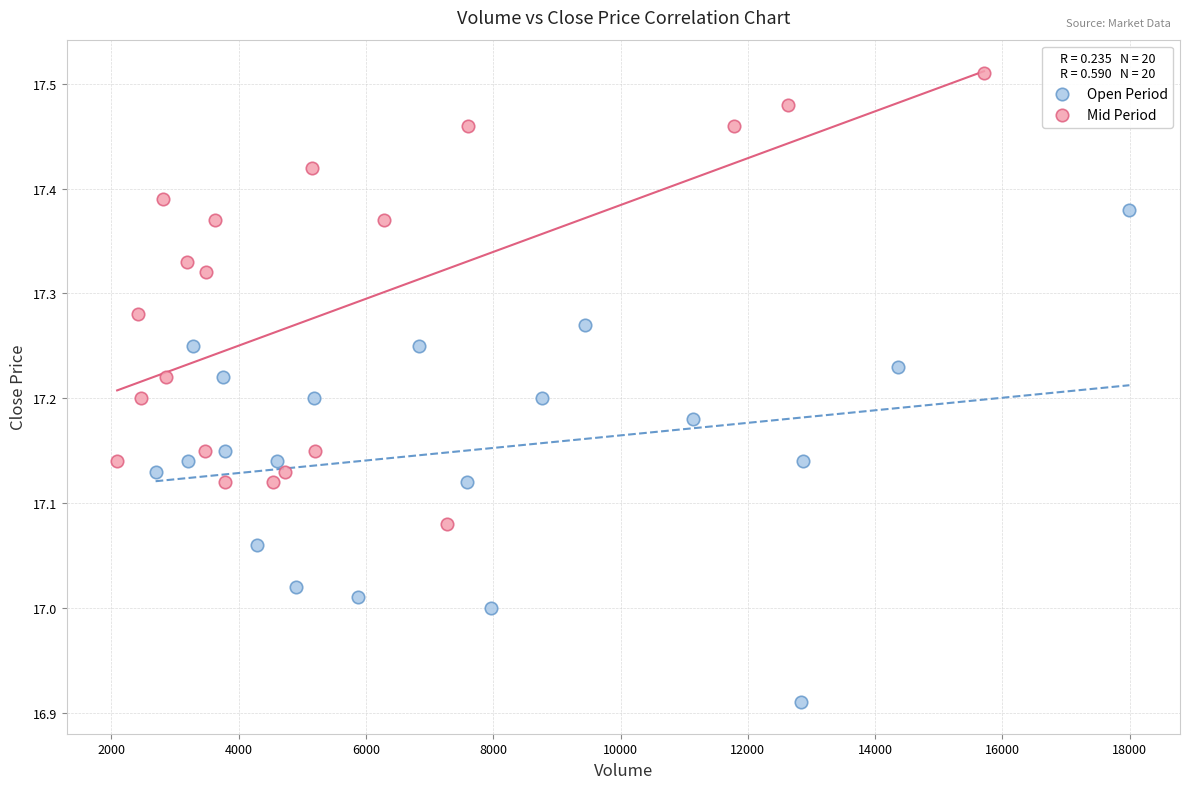

What are all the series names shown in the legend?

Open Period, Mid Period